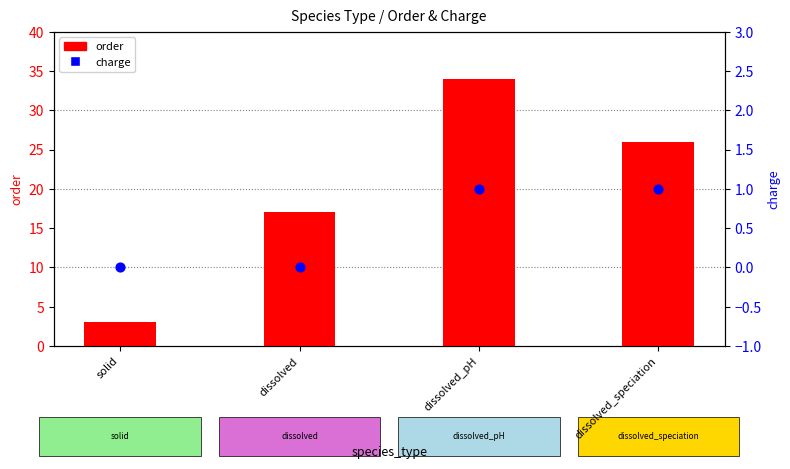

Which series contains the lowest Y value?

charge